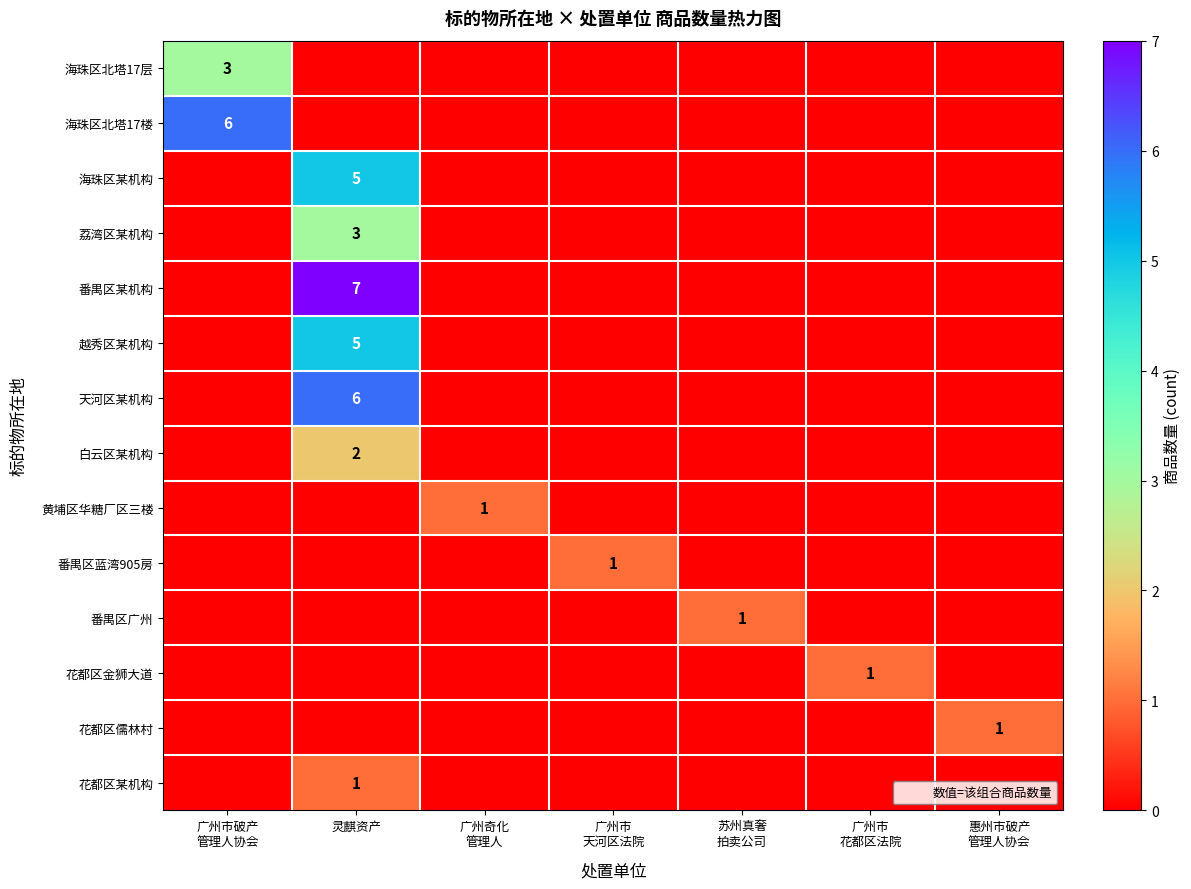

What is the difference between the highest and lowest values at 灵麒资产?

7